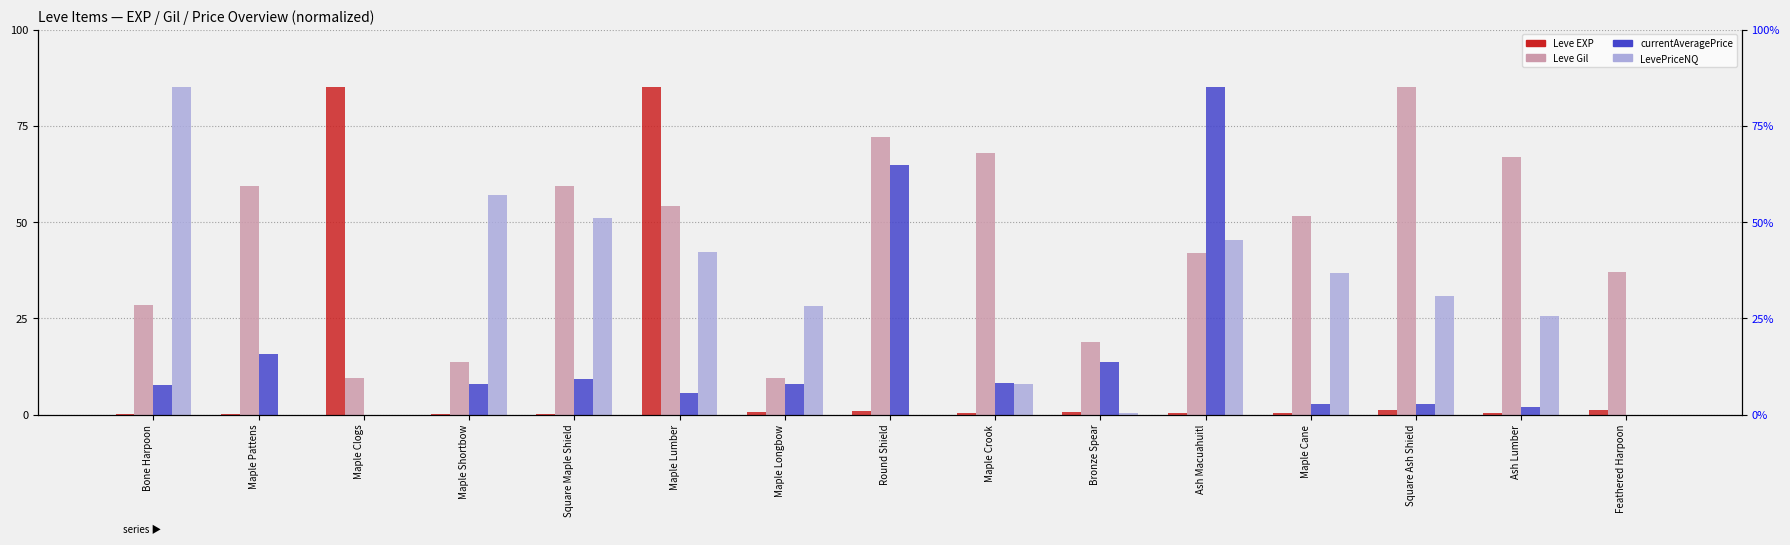

What is the difference between the second highest and second lowest values in the currentAveragePrice series?

64.9